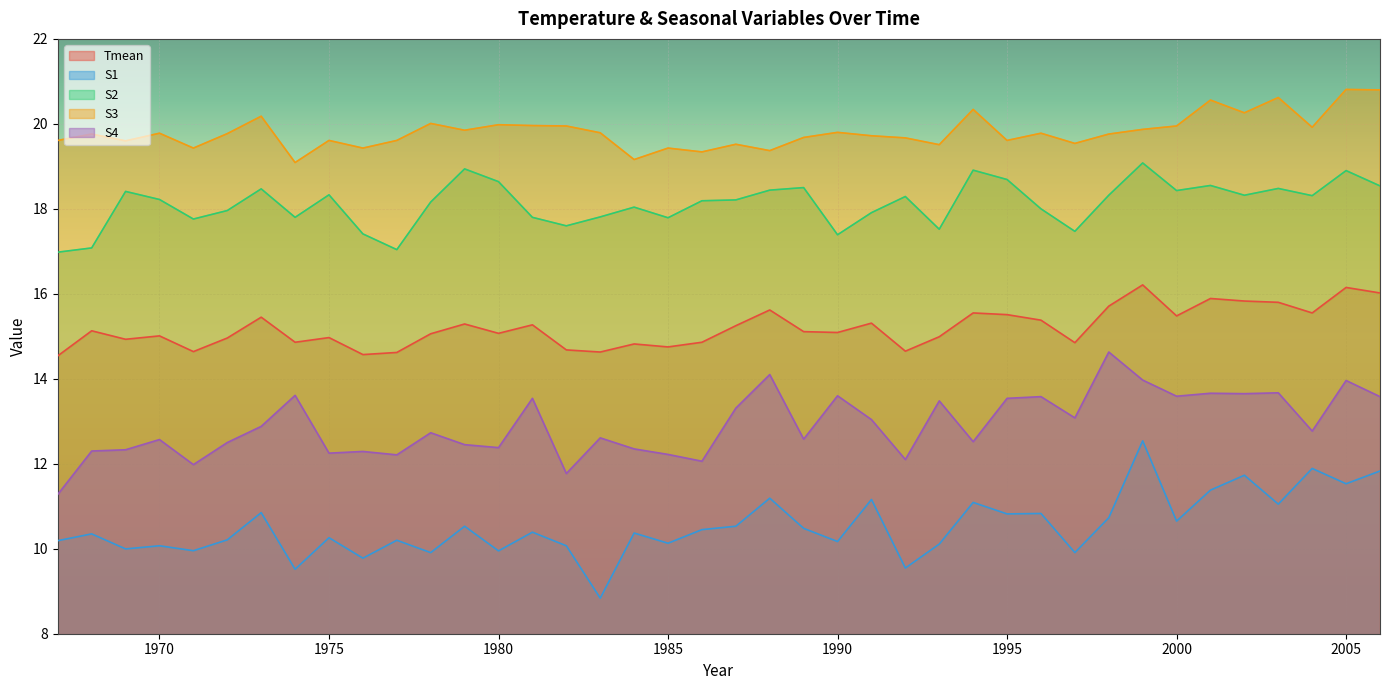

What is the value of the Tmean point at the 39th from the left?

16.1